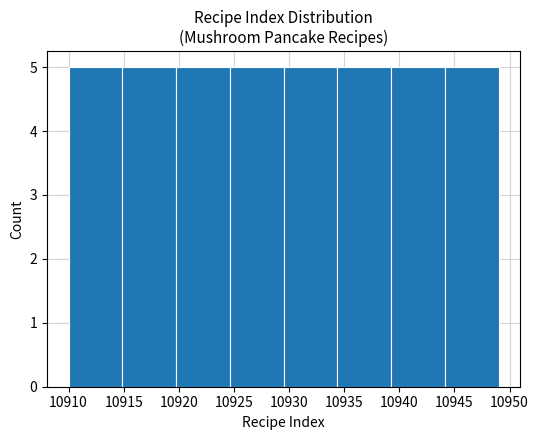

Reading left to right, transcribe this chart: for each bar, give the range it covers on the x-axis and its height. Neither the bar edges nor the heights are printed on the chart, so give them approximately, as read against the axes.

10910.0 to 10915.0: 5
10915.0 to 10920.0: 5
10920.0 to 10924.5: 5
10924.5 to 10929.5: 5
10929.5 to 10934.5: 5
10934.5 to 10939.5: 5
10939.5 to 10944.0: 5
10944.0 to 10949.0: 5